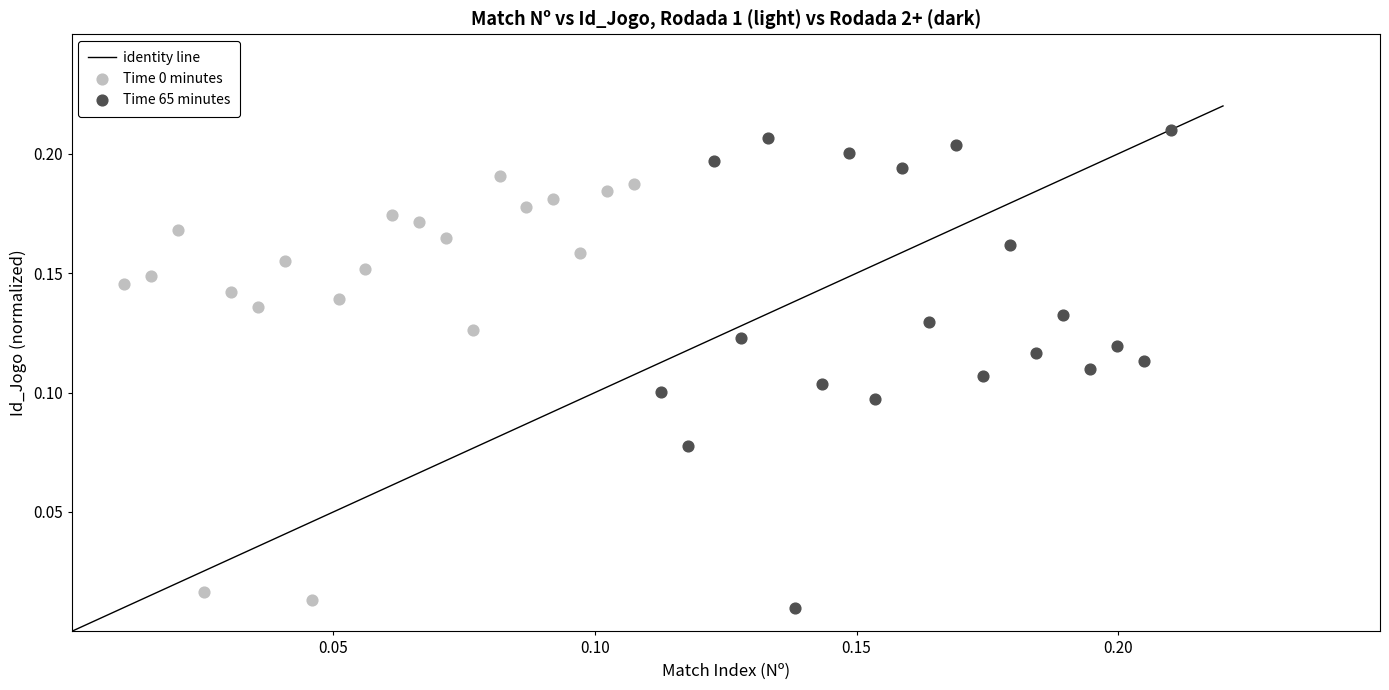

Which series contains the highest Y value?

Time 65 minutes